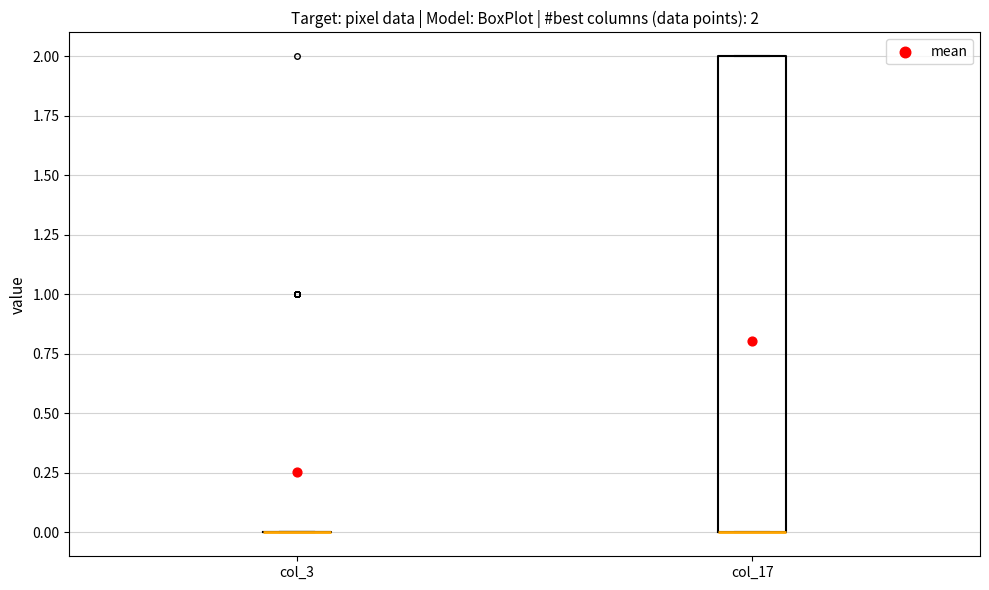

Comparing the boxes themselves (not the whiskers), which one is the tallest?

col_17